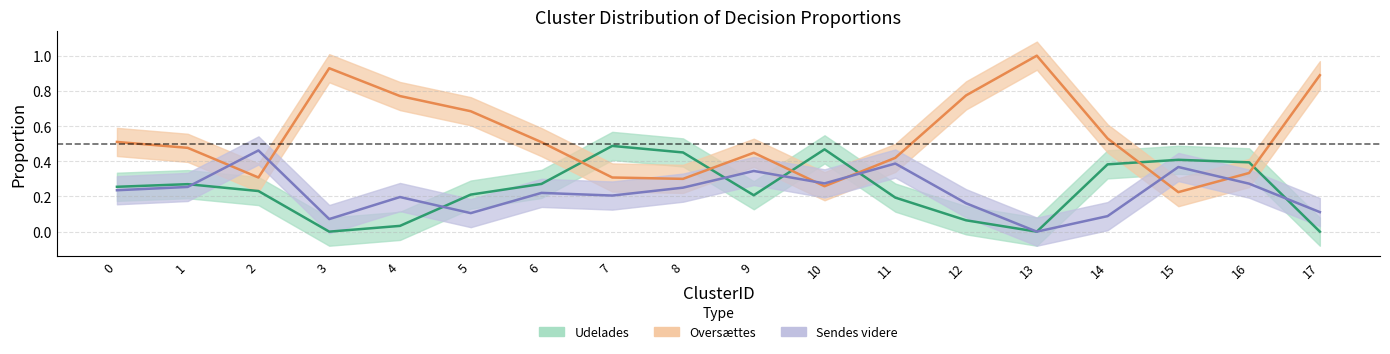

Reading left to right, transcribe all the data shown in this chart.

Udelades: 0=0.3	1=0.3	2=0.2	3=0.0	4=0.0	5=0.2	6=0.3	7=0.5	8=0.5	9=0.2	10=0.5	11=0.2	12=0.1	13=0.0	14=0.4	15=0.4	16=0.4	17=0.0
Oversættes: 0=0.5	1=0.5	2=0.3	3=0.9	4=0.8	5=0.7	6=0.5	7=0.3	8=0.3	9=0.4	10=0.3	11=0.4	12=0.8	13=1.0	14=0.5	15=0.2	16=0.3	17=0.9
Sendes videre: 0=0.2	1=0.3	2=0.5	3=0.1	4=0.2	5=0.1	6=0.2	7=0.2	8=0.2	9=0.3	10=0.3	11=0.4	12=0.2	13=0.0	14=0.1	15=0.4	16=0.3	17=0.1